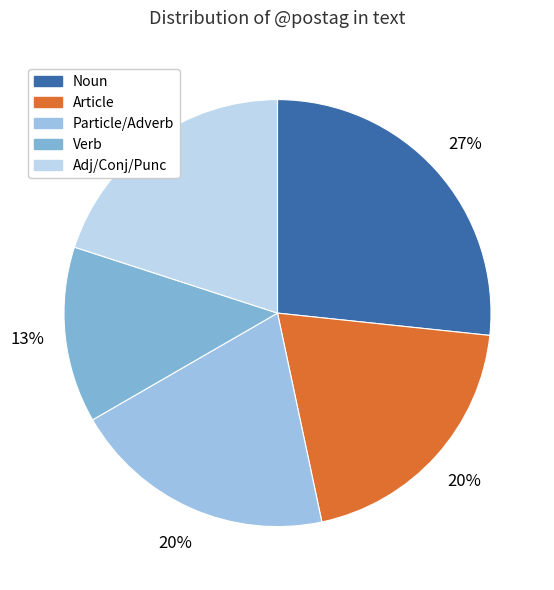

Count the number of slices in the pie.

5